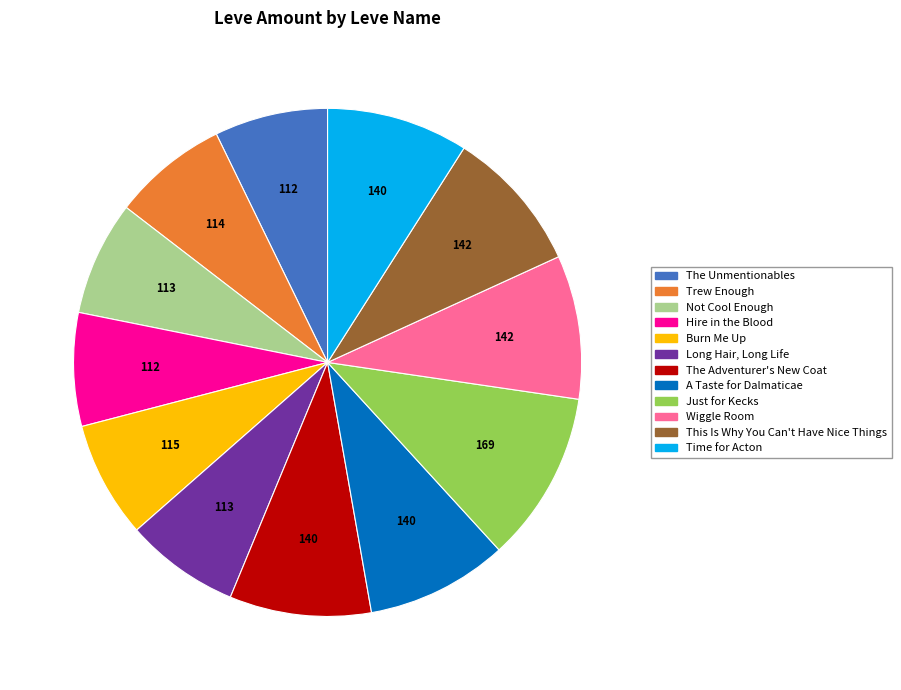

Does Burn Me Up account for over 50% of the chart?

No